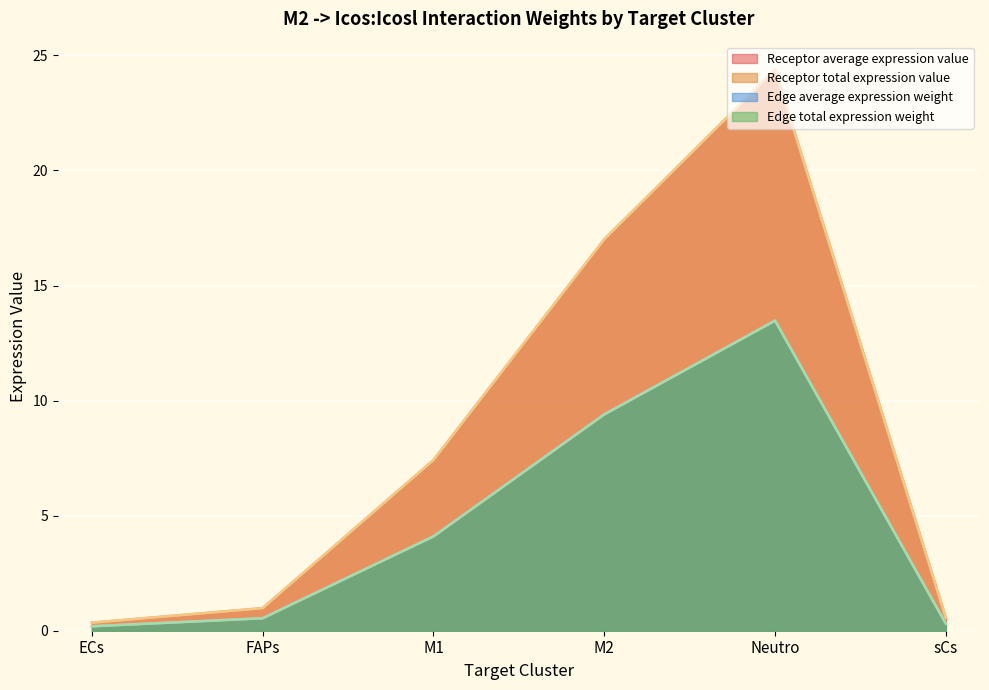

Rank the series by their maximum value, from highest to lowest.

Receptor average expression value, Receptor total expression value, Edge average expression weight, Edge total expression weight